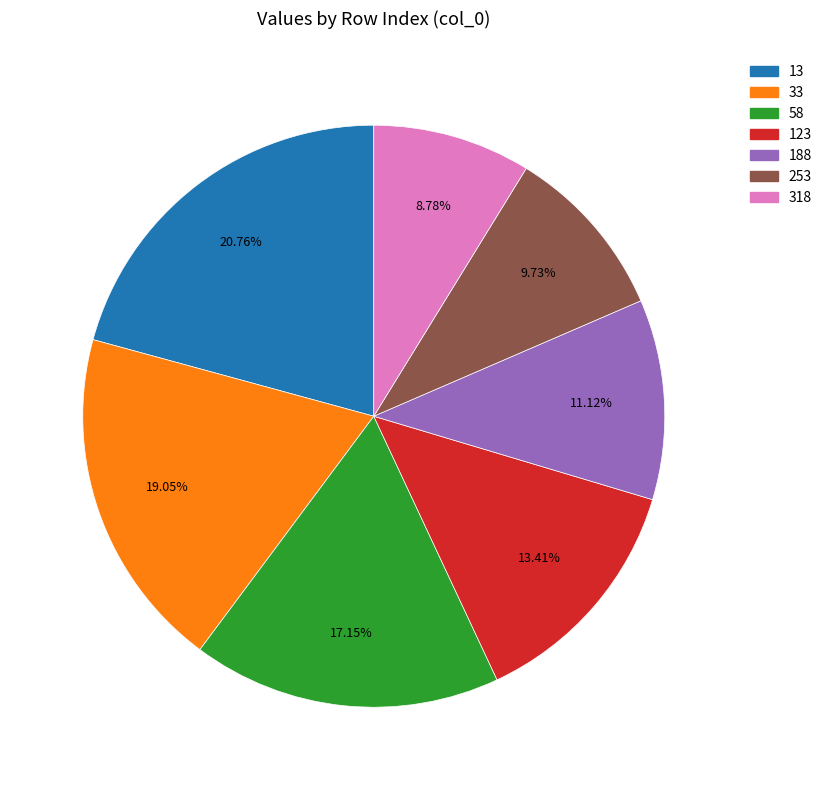

Is there a majority slice in this chart?

No